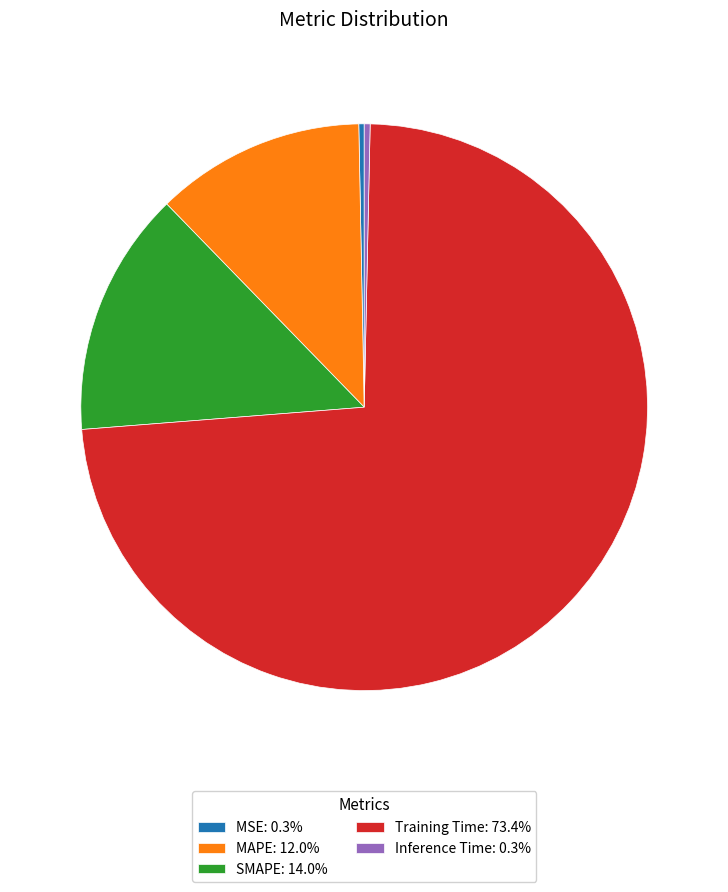

How many slices are in this pie chart?

5